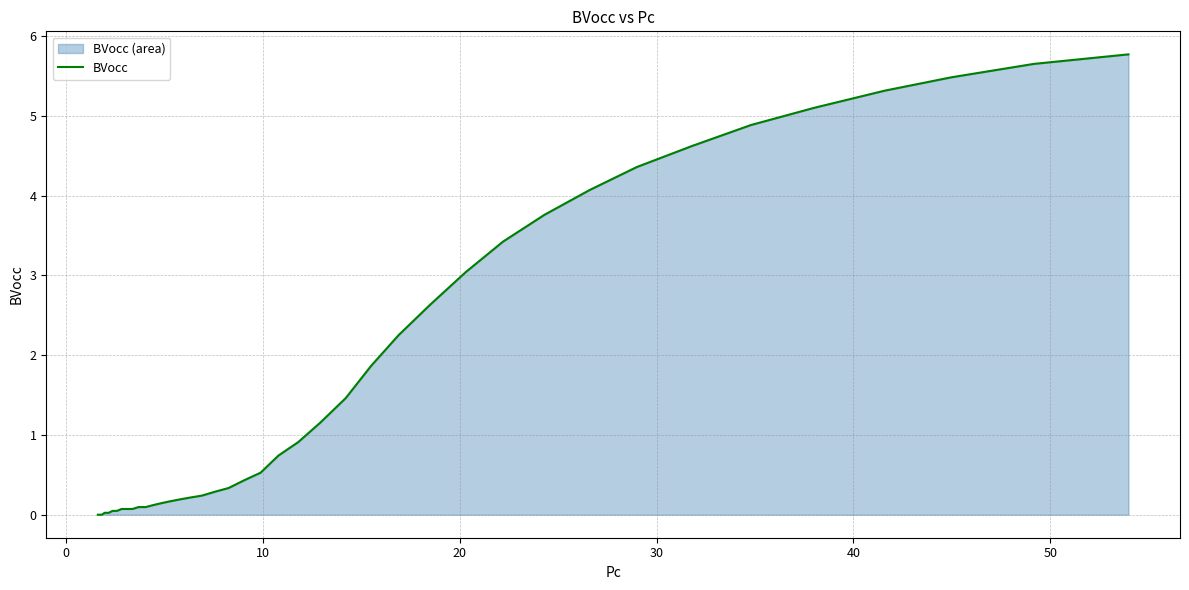

True or false: there are more than 1 points higher than both neighbors.

False